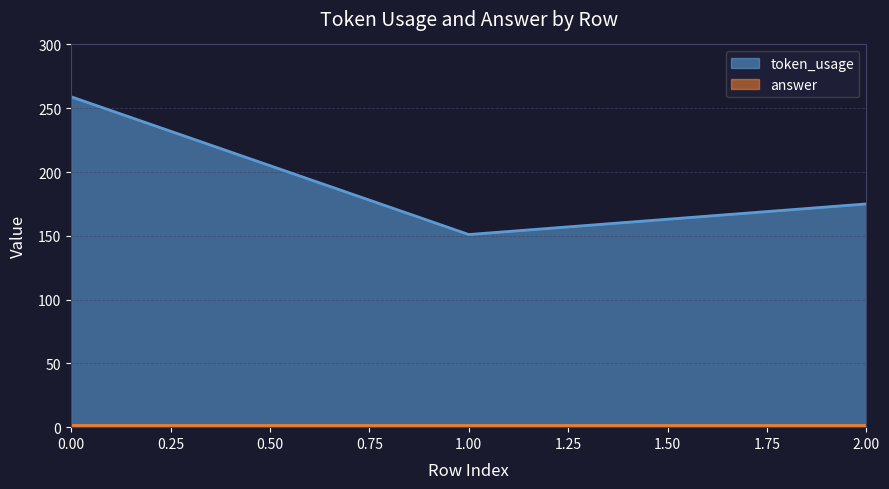

List the labels in order of value, smallest first.

1, 2, 0